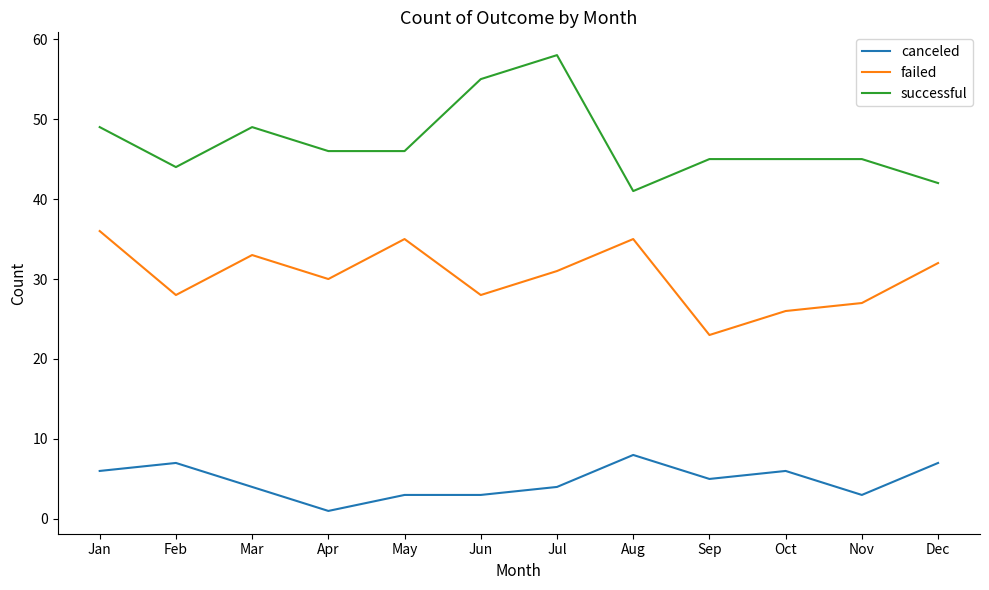

Which series has the largest range (max minus min)?

successful